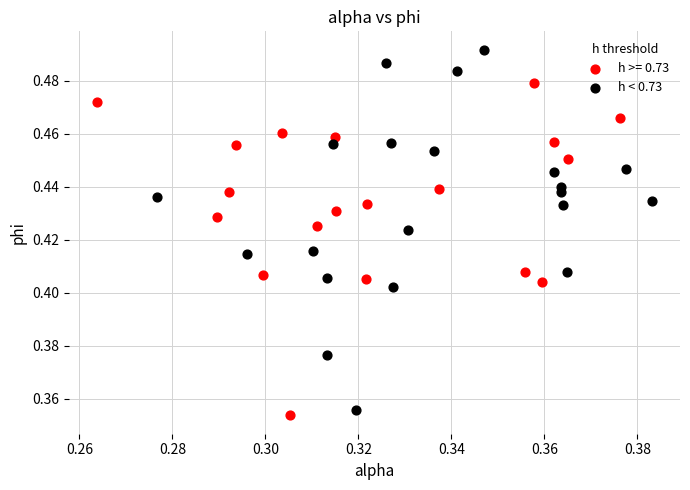

Which series has the largest Y range (max minus min)?

h < 0.73